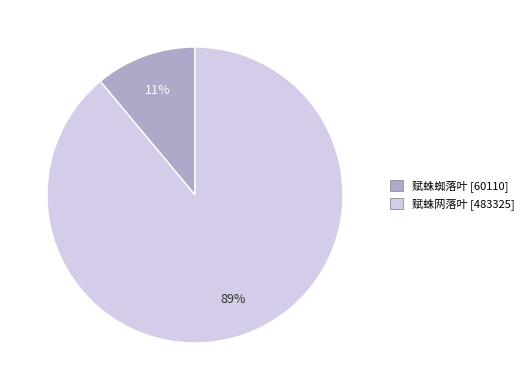

What is the ratio of the value at 赋蛛蜘落叶 to the value at 赋蛛网落叶?

0.1